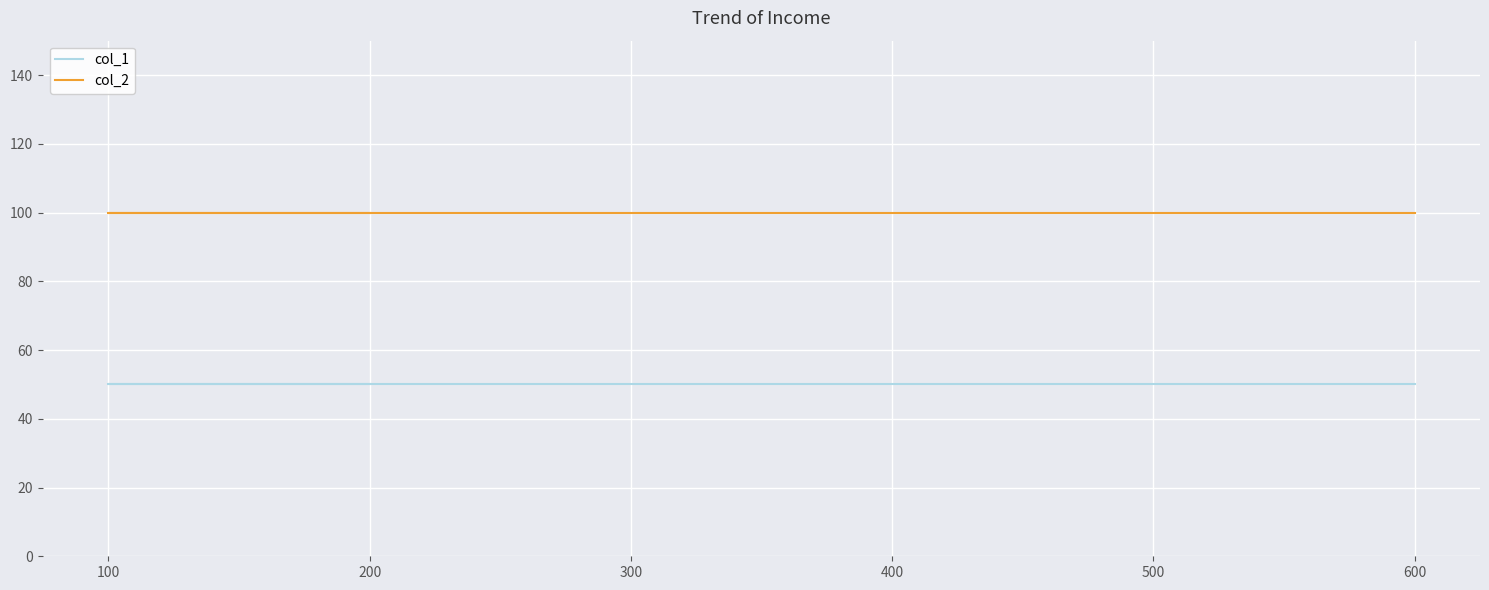

What are all the series names shown in the legend?

col_1, col_2